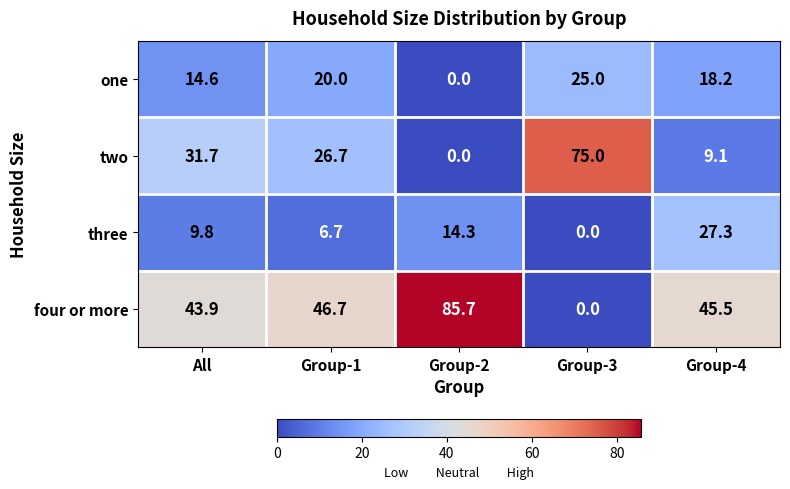

Reading right to left, extract all data points from this chart.

one: Group-4=18.2	Group-3=25.0	Group-2=0.0	Group-1=20.0	All=14.6
two: Group-4=9.1	Group-3=75.0	Group-2=0.0	Group-1=26.7	All=31.7
three: Group-4=27.3	Group-3=0.0	Group-2=14.3	Group-1=6.7	All=9.8
four or more: Group-4=45.5	Group-3=0.0	Group-2=85.7	Group-1=46.7	All=43.9